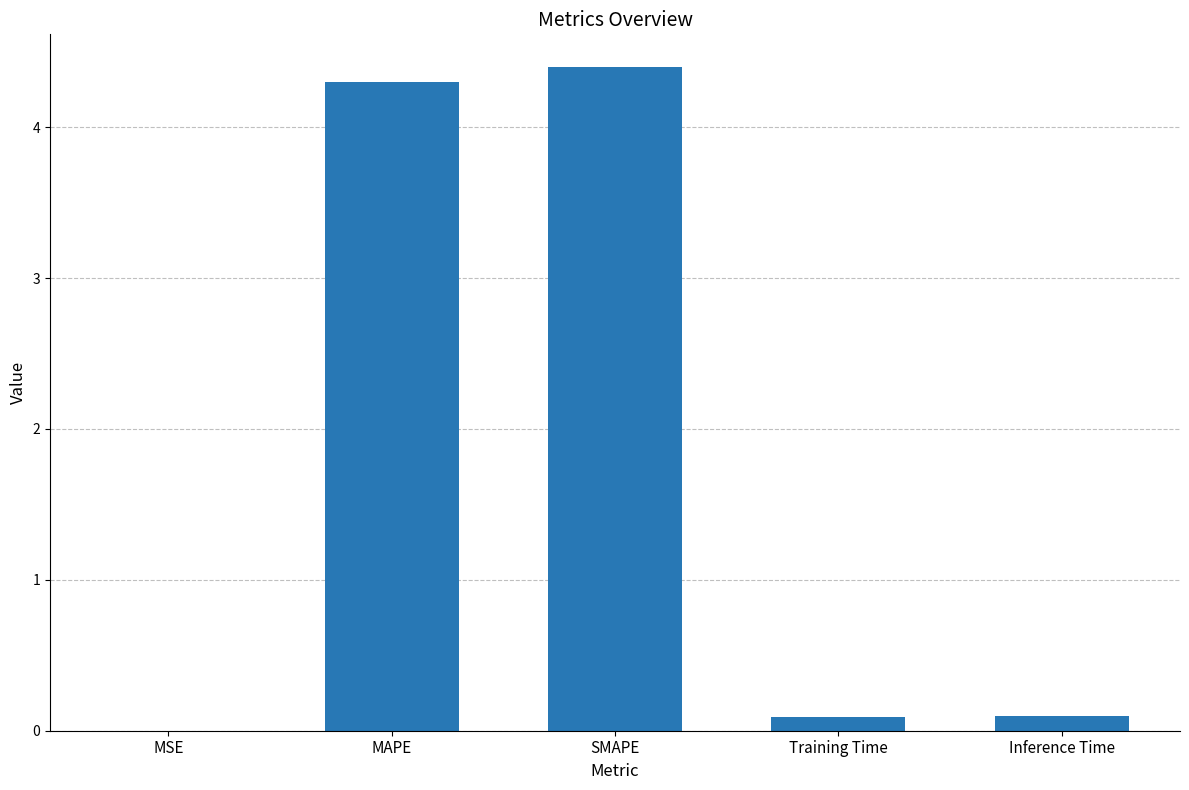

What is the sum of all values?

8.9